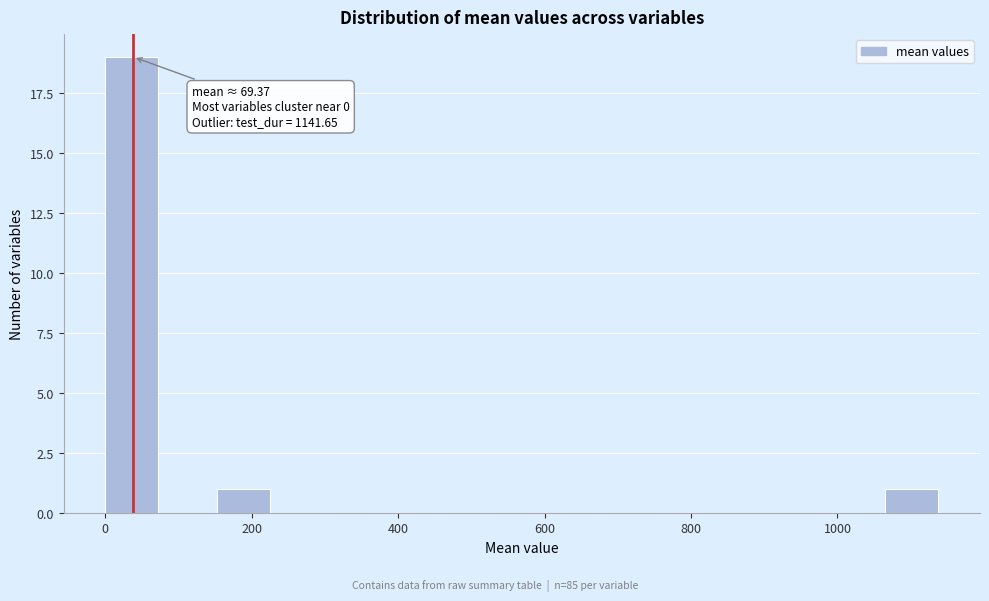

Around what value on the x-axis is the tallest bar? Give the approximate position of its centre, as read against the axis.

40